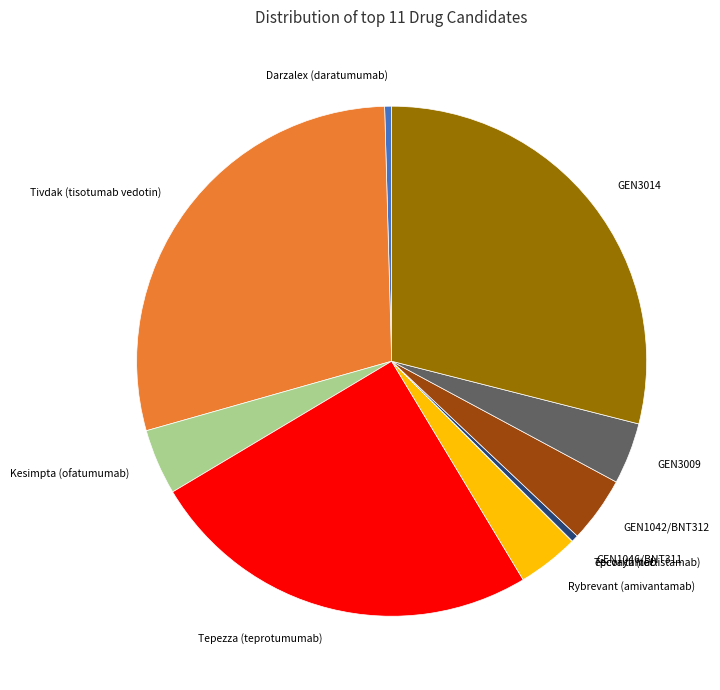

Between GEN1046/BNT311 and Tepezza (teprotumumab), which is larger?

Tepezza (teprotumumab)